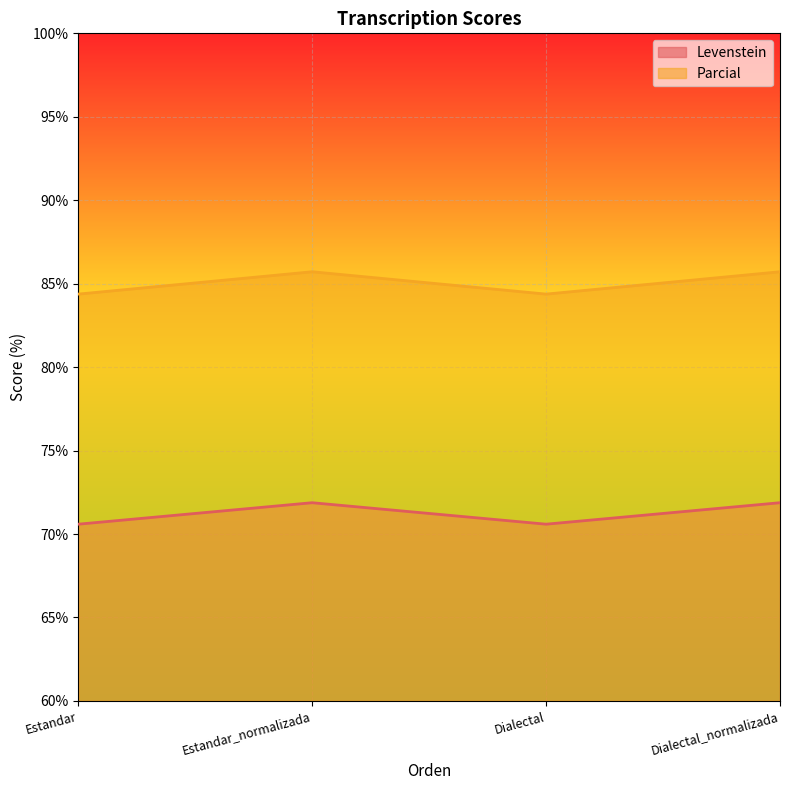

At Dialectal, list the series in order from smallest to largest.

Levenstein, Parcial